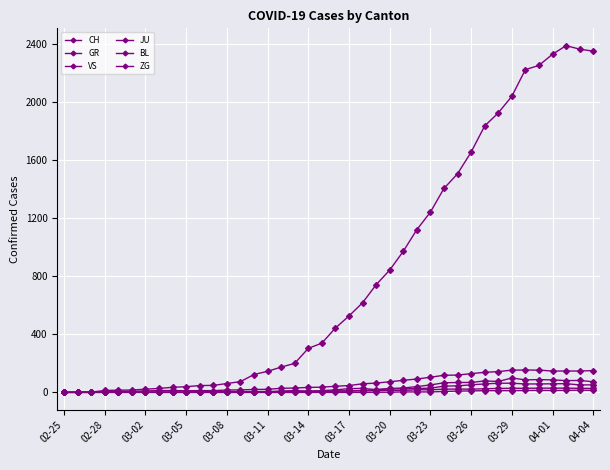

At which category does CH reach its first local peak?

37